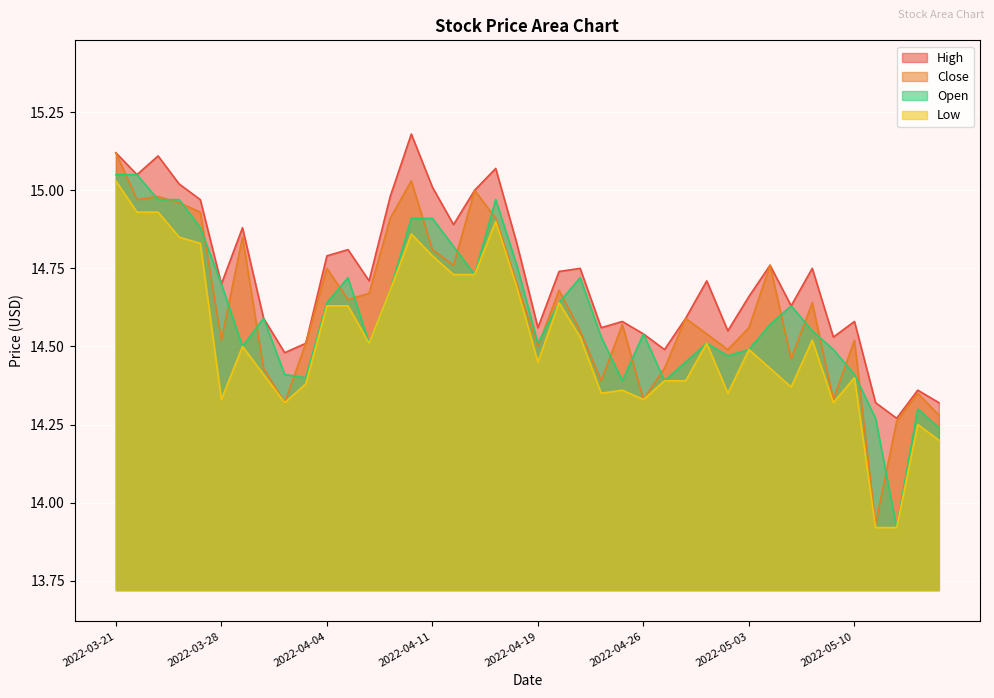

What is the spread (max minus min) of values at 2022-04-06?

0.2